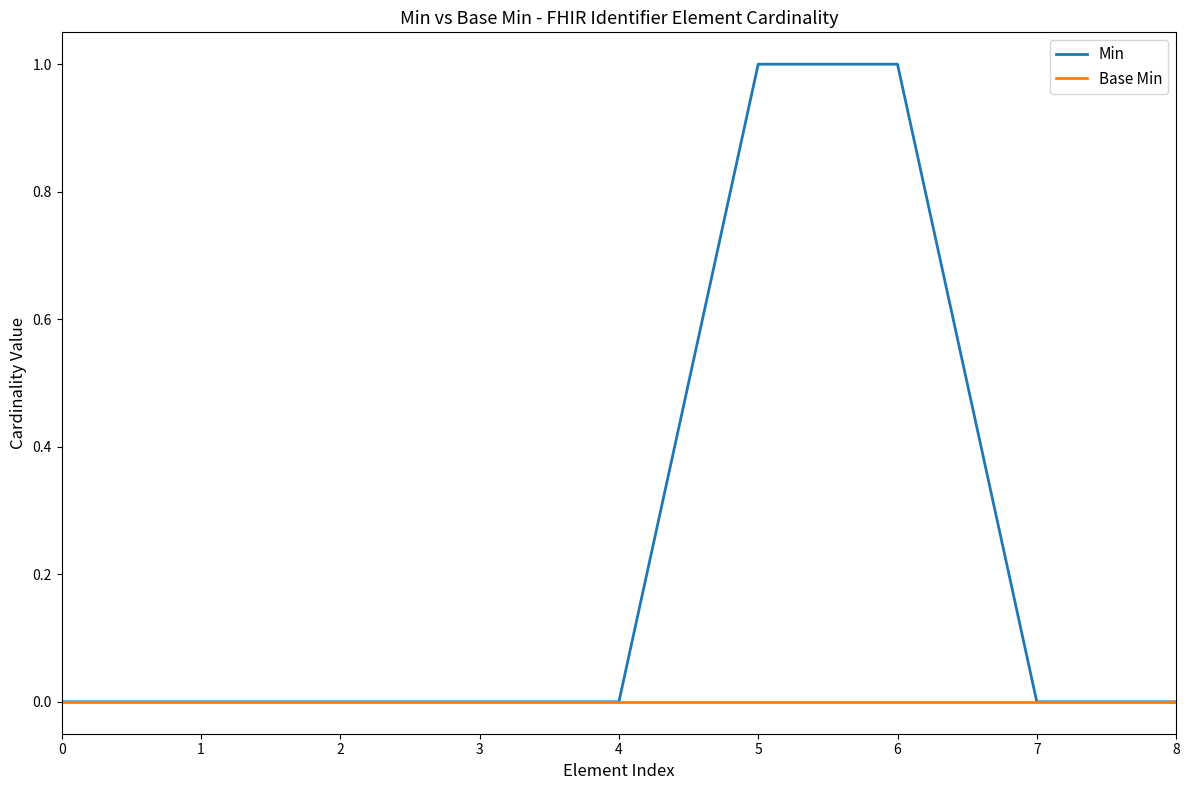

How many distinct data groups are displayed?

2